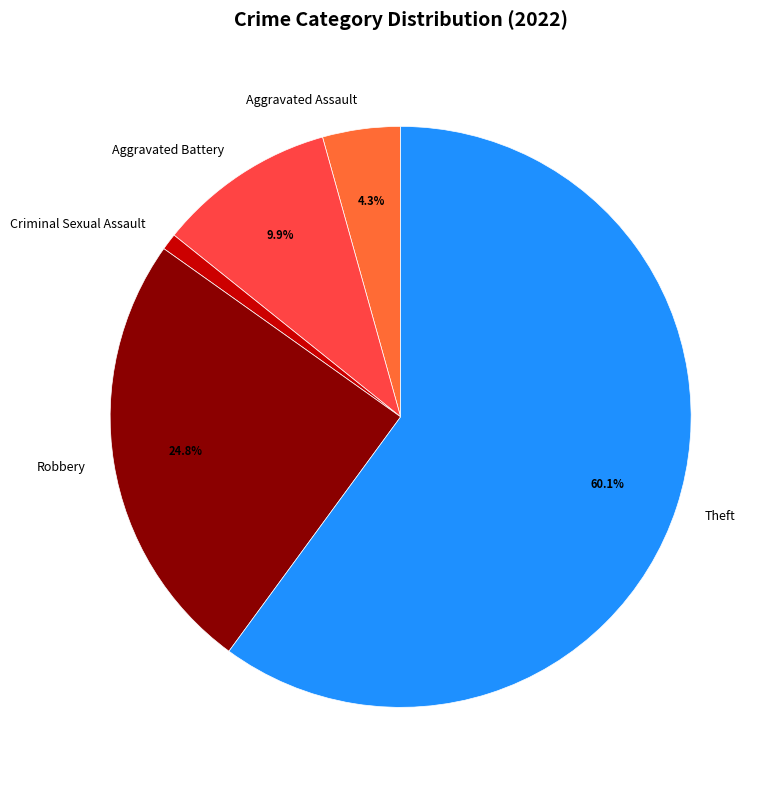

Count the number of slices in the pie.

5